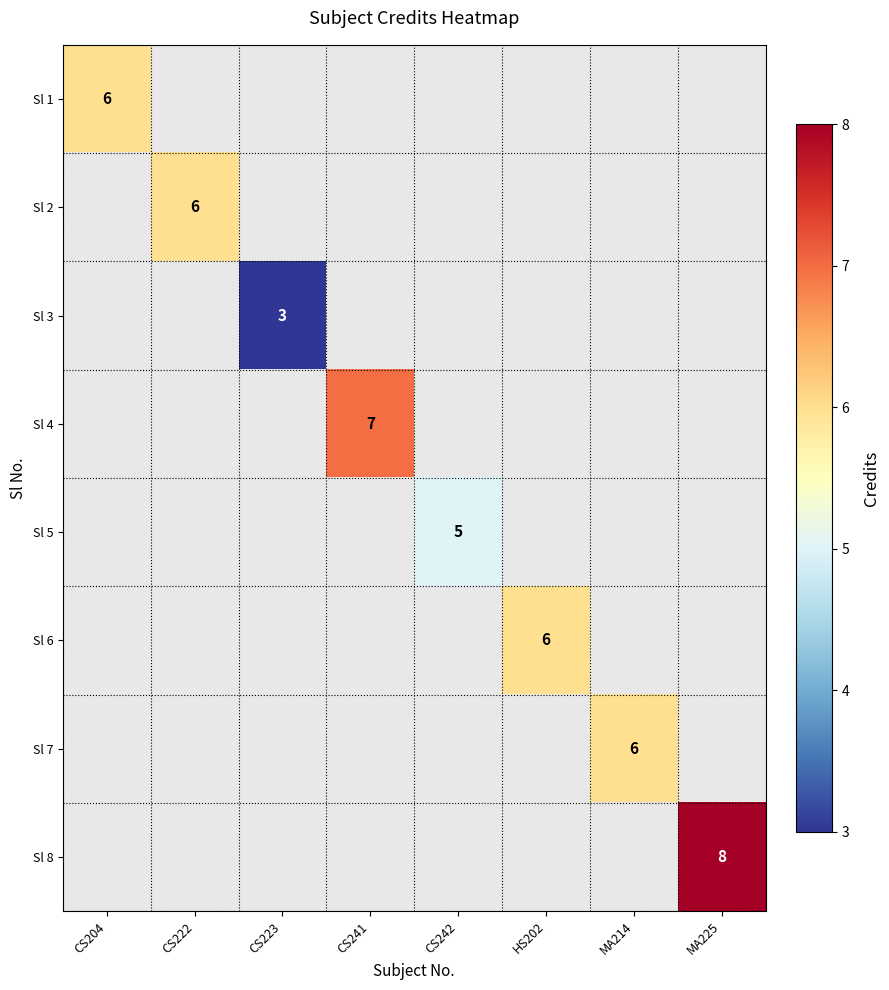

How many distinct data groups are displayed?

8